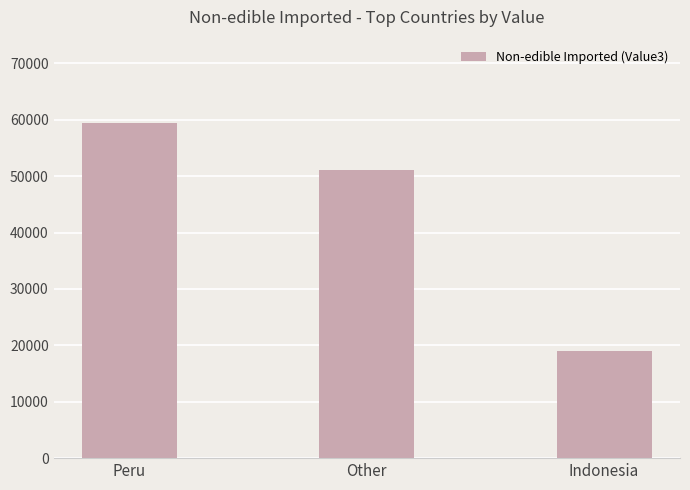

Are the bars horizontal?

No